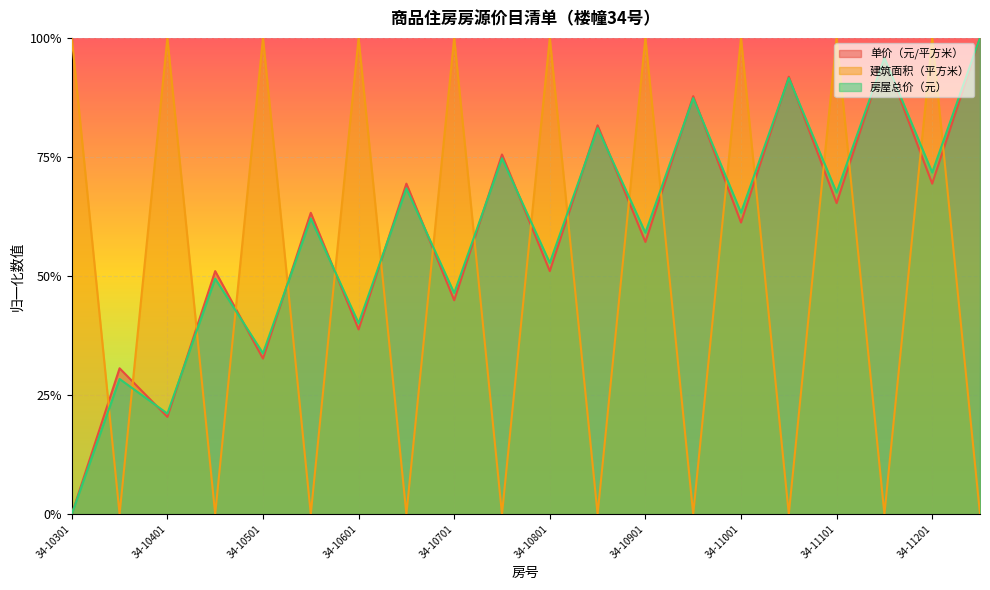

Which label corresponds to the smallest value in the chart?

34-10301